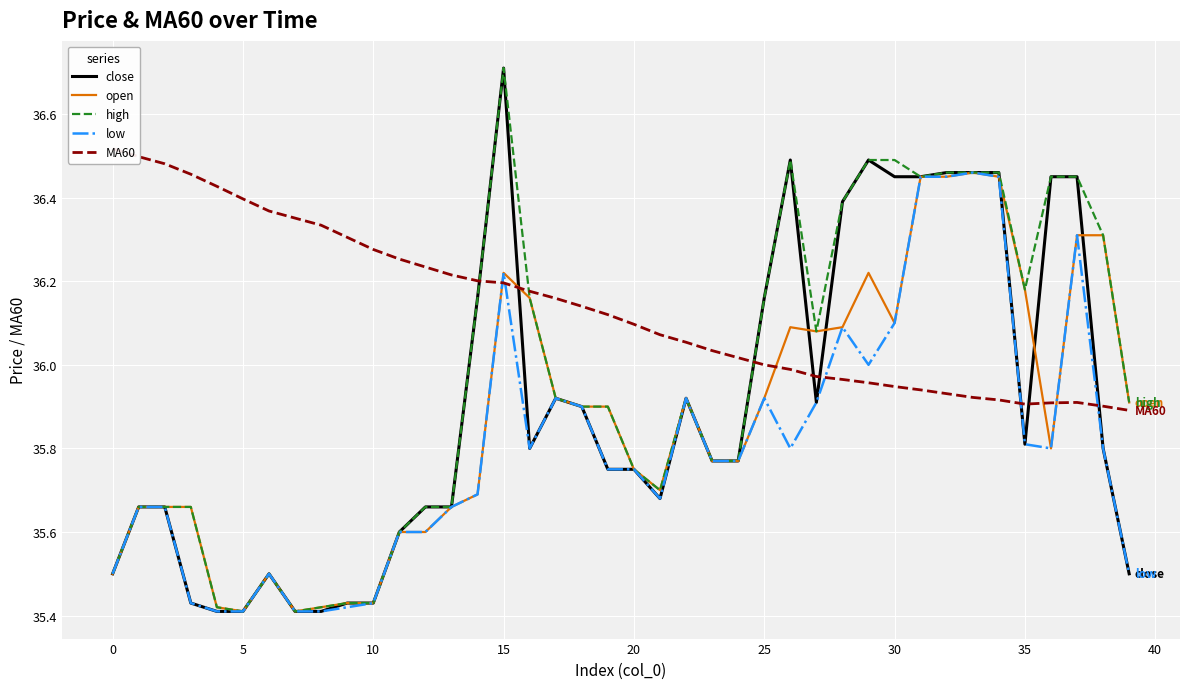

True or false: close and MA60 cross at least once.

True